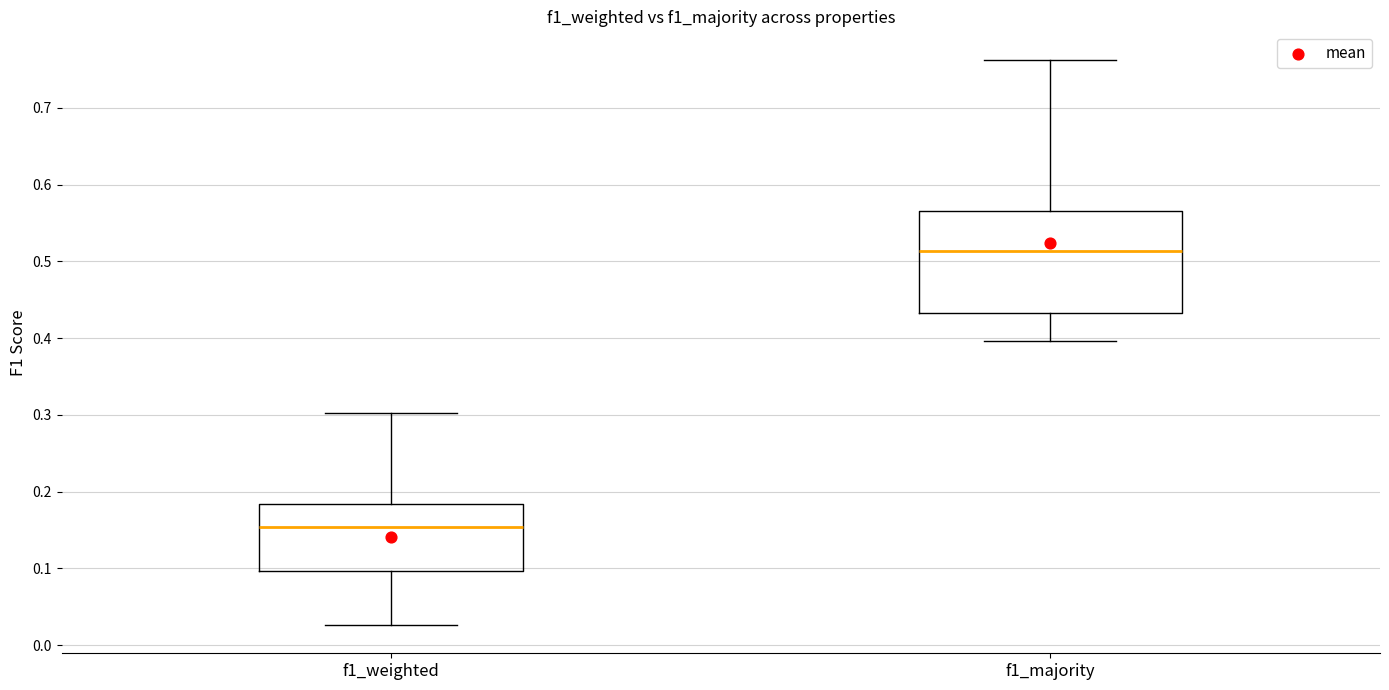

Where does the lower whisker of the box for f1_weighted end on the y-axis? The values are not printed on the chart, so give them approximately, as read against the axis.

0.03